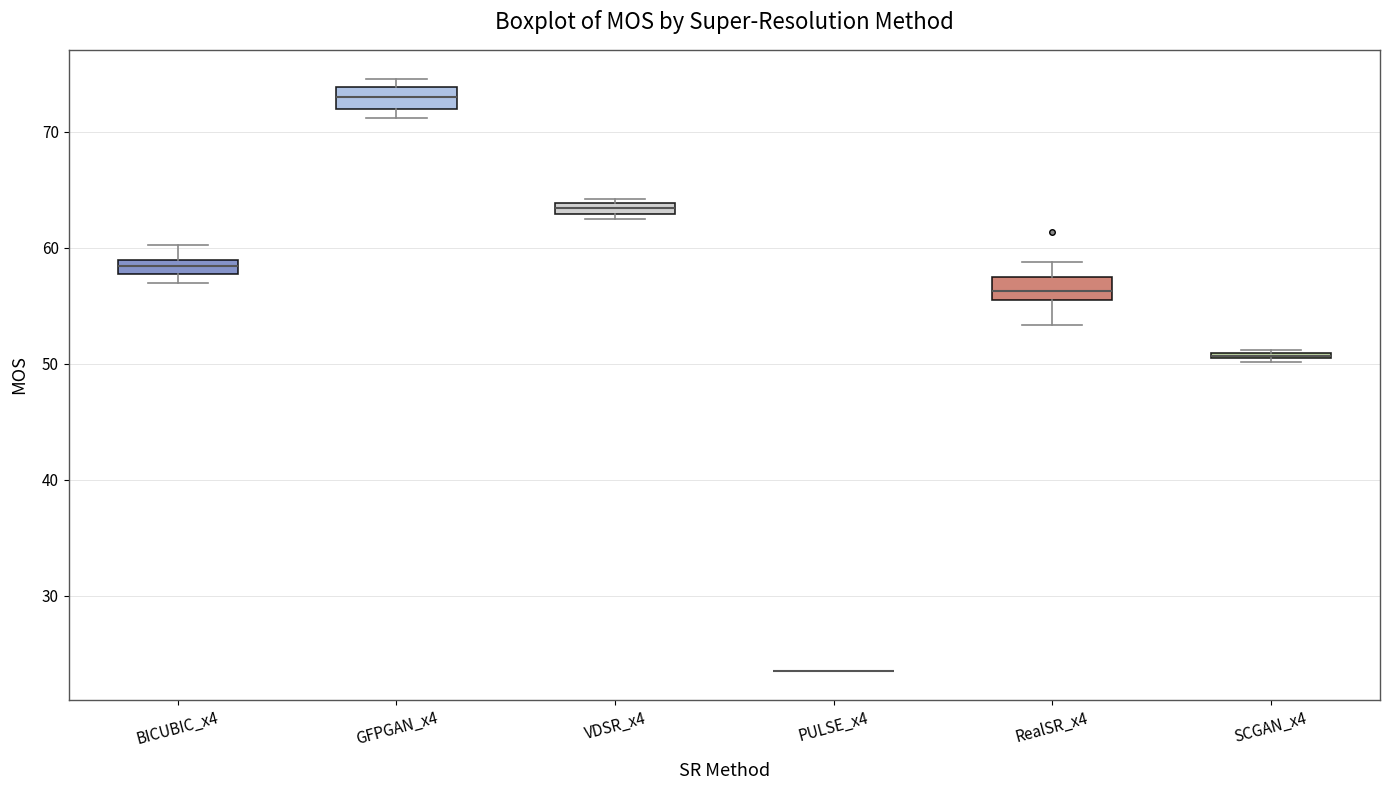

Where does the upper whisker of the box for RealSR_x4 end on the y-axis? The values are not printed on the chart, so give them approximately, as read against the axis.

59